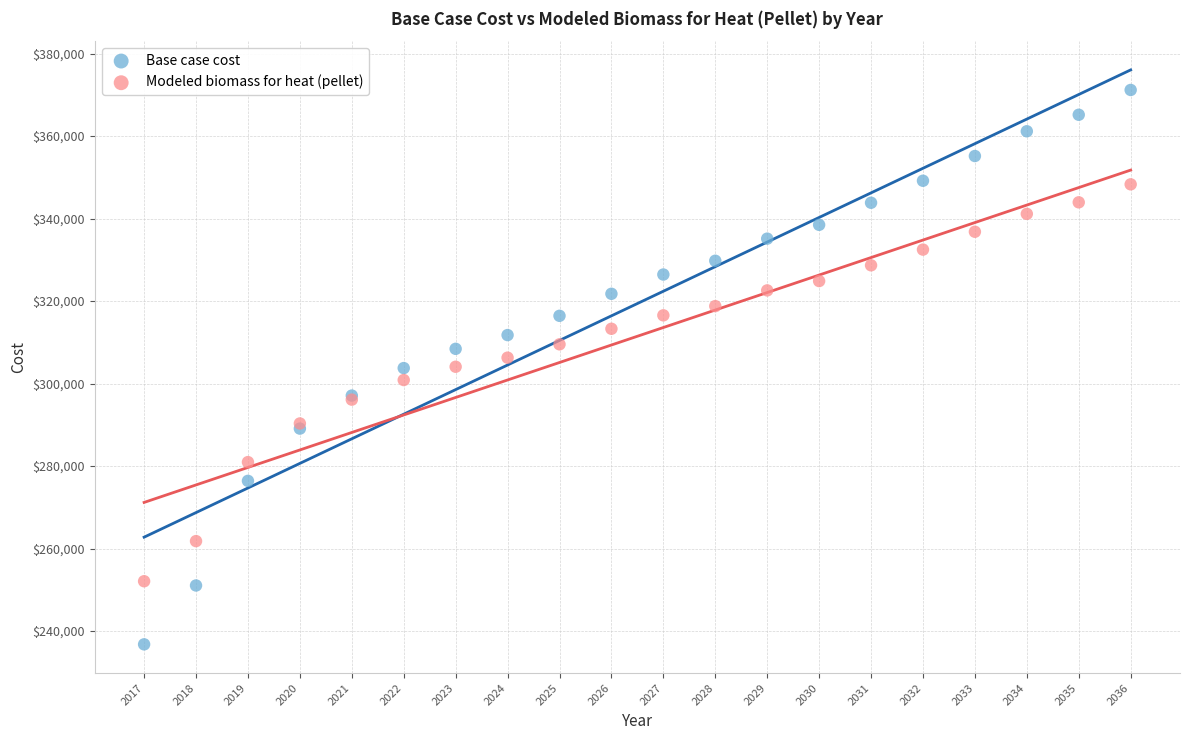

What are all the series names shown in the legend?

Base case cost, Modeled biomass for heat (pellet)